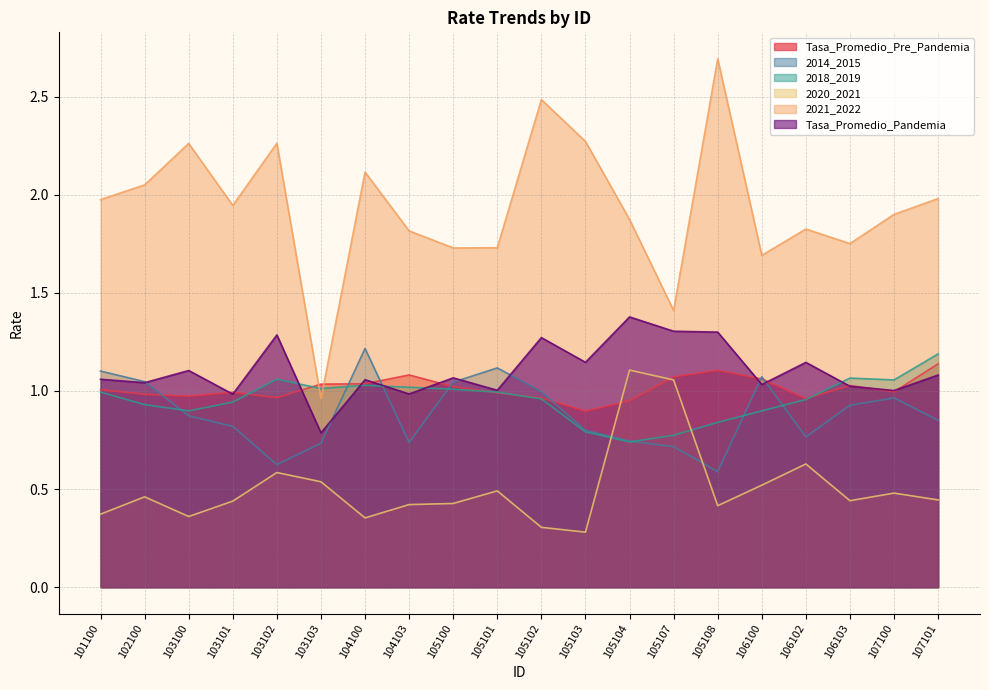

Is it true that Tasa_Promedio_Pandemia equals 1.4 at 106103?

False